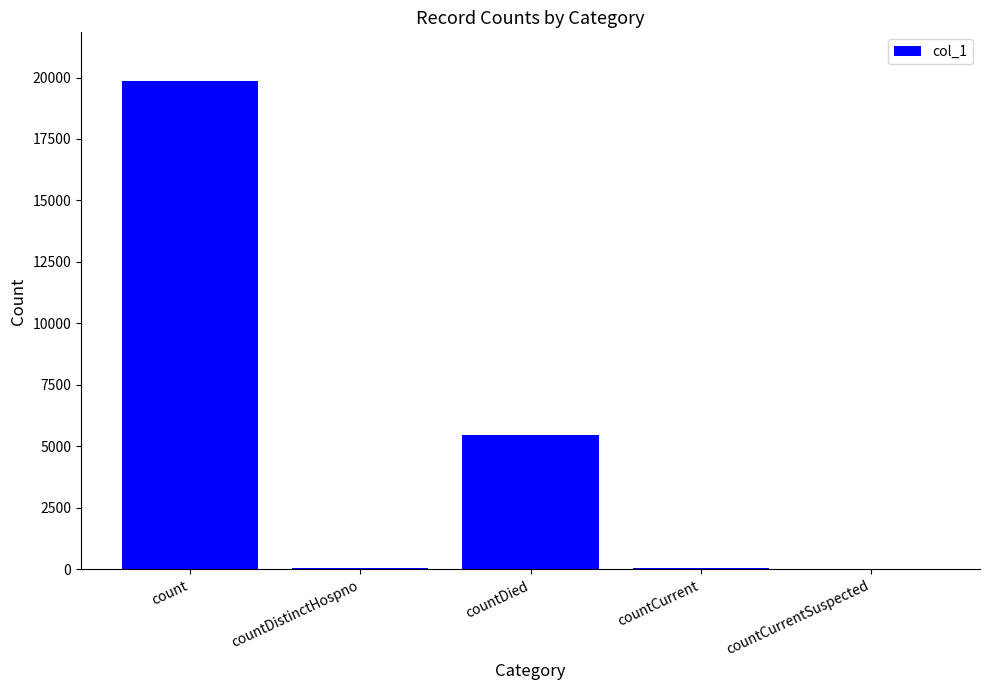

Where does the data first go above 66?

count